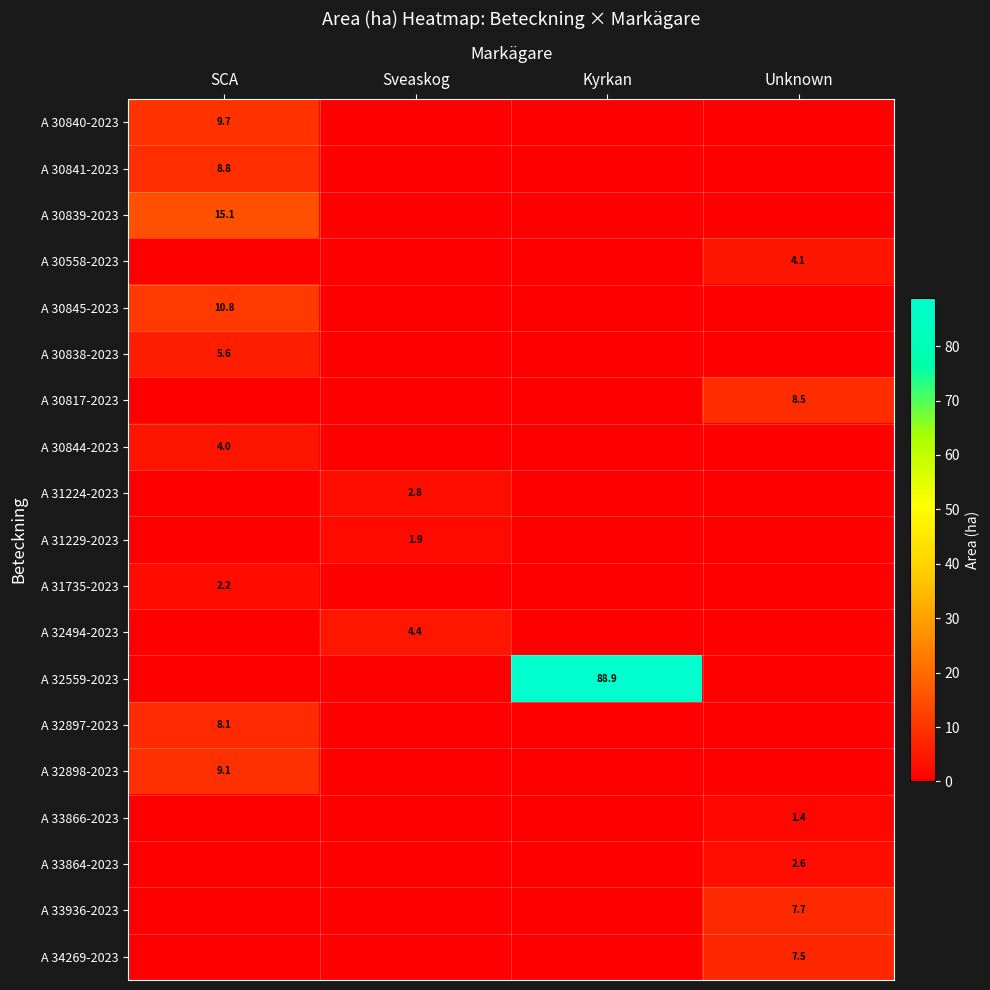

True or false: A 33864-2023 has a value of 2.6 at Unknown.

True